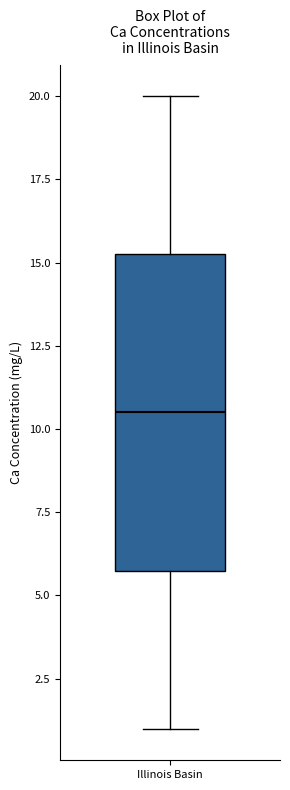

Transcribe this box plot: give where the median line is, the range the box spans, and where the two whiskers end, as read against the y-axis. The values are not printed on the chart, so give them approximately, as read against the axis.

median 10.5, box 6.0 to 15.5, whiskers 1.0 to 20.0